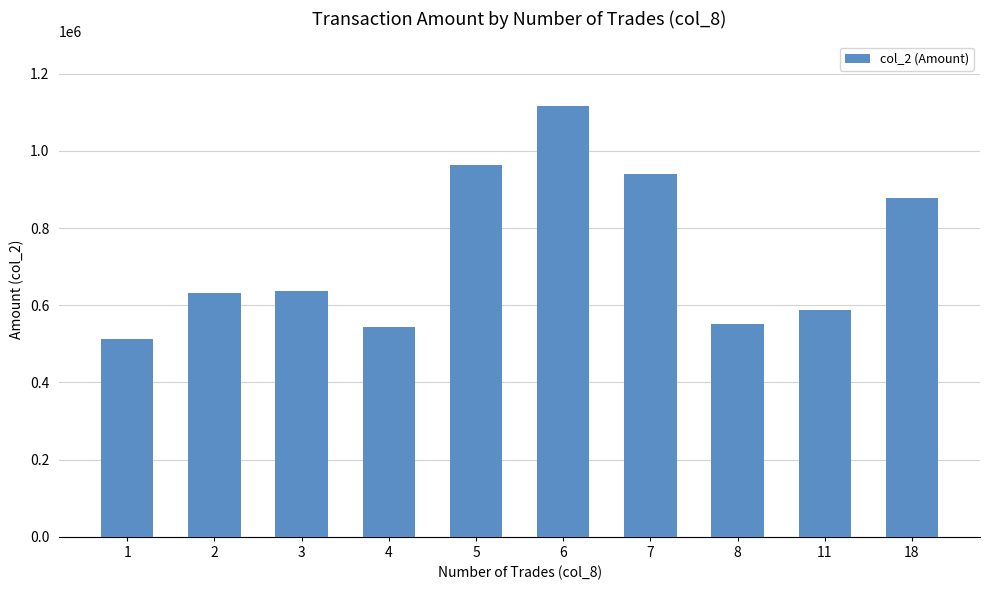

True or false: the data shows 197759 at 5.

False